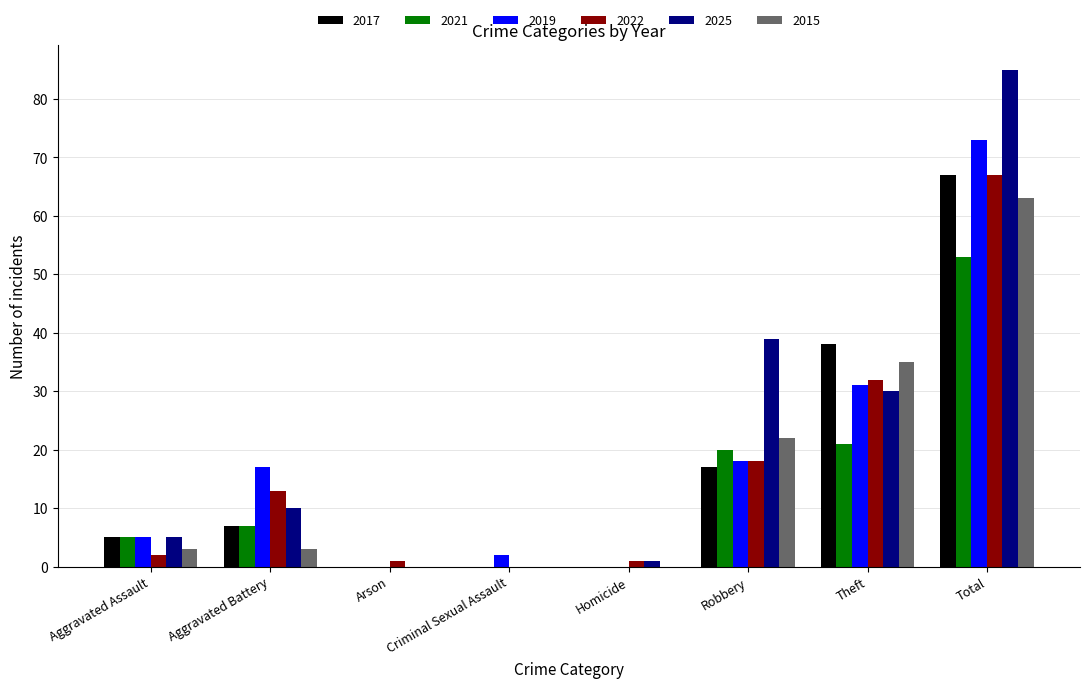

What are all the series names shown in the legend?

2017, 2021, 2019, 2022, 2025, 2015